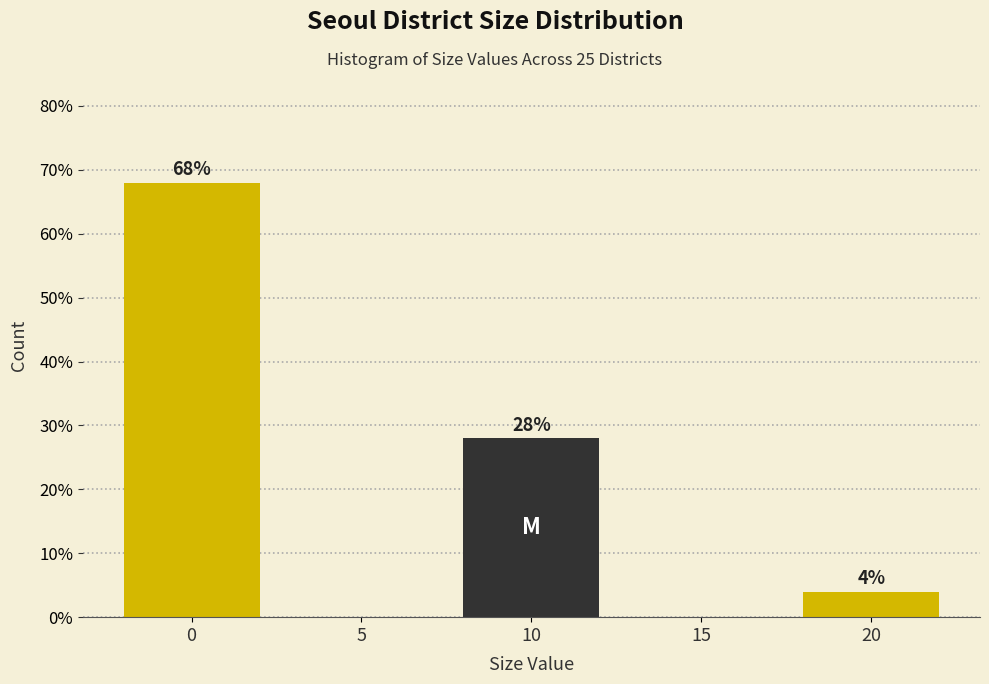

Reading right to left, what are all the values shown in this chart?

20=4.0	15=0.0	10=28.0	5=0.0	0=68.0